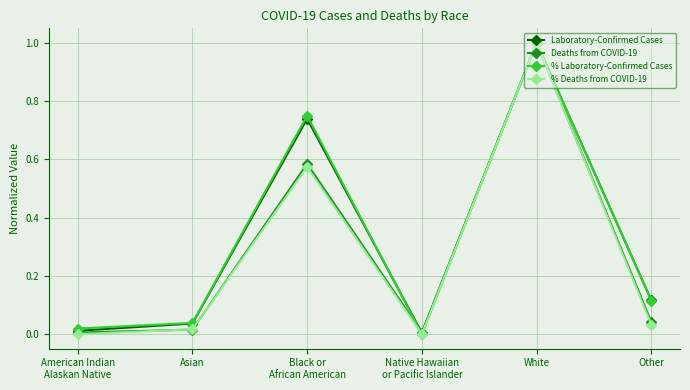

What is the label of the 2nd point from the right?

White